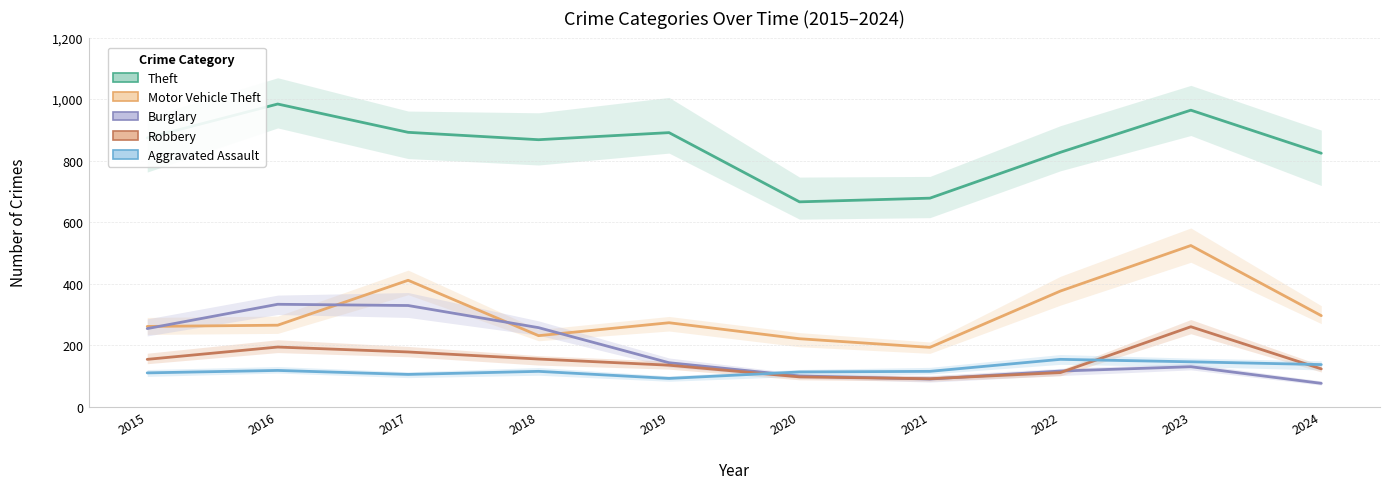

Which series has the widest spread of values?

Motor Vehicle Theft